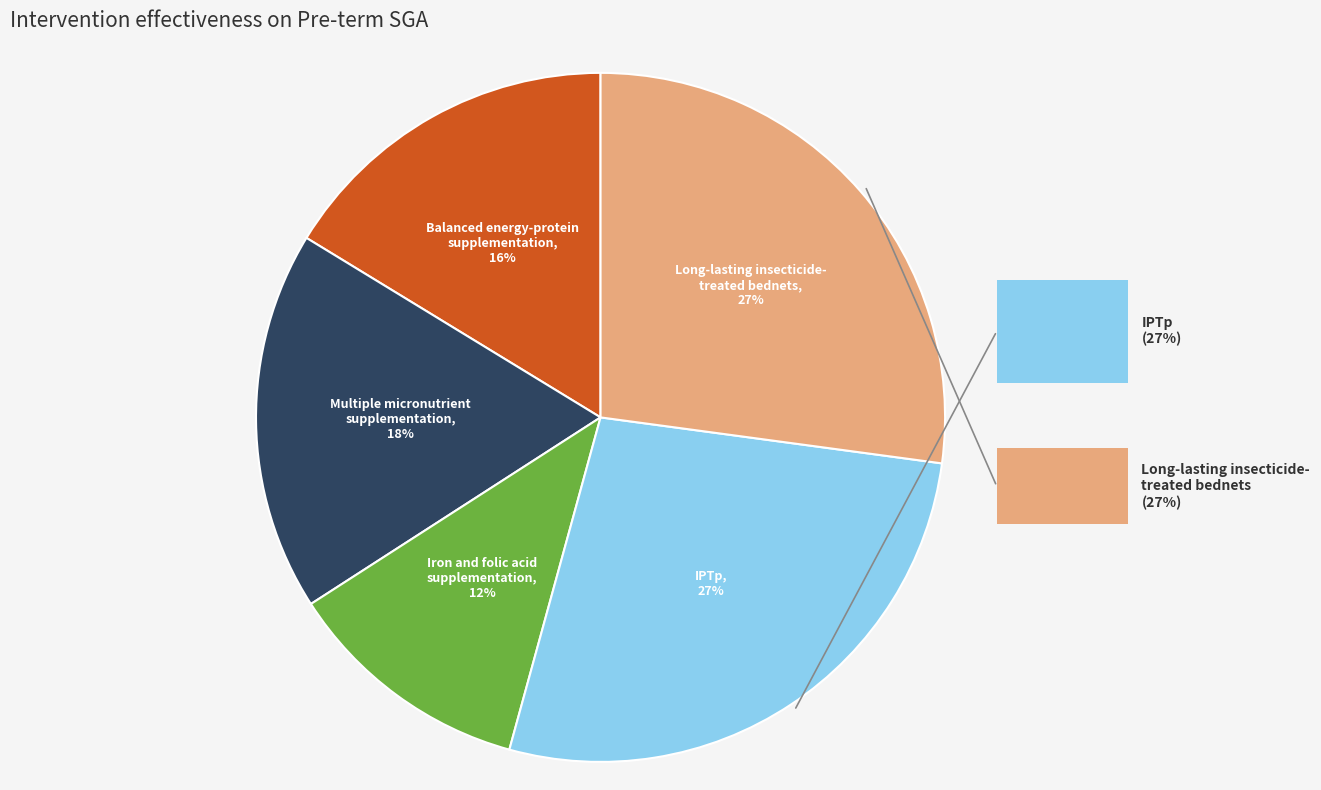

Is there a majority slice in this chart?

No